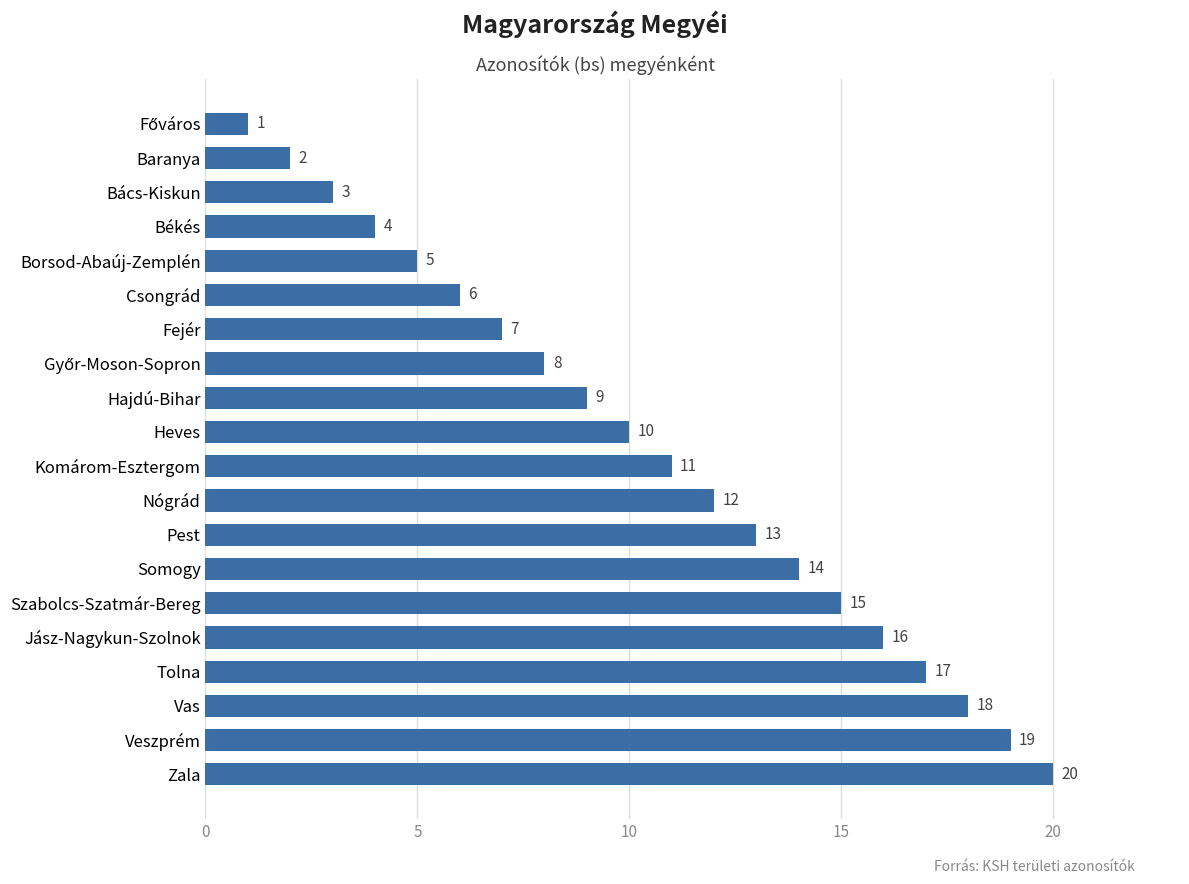

At which label is the value closest to 10?

Heves